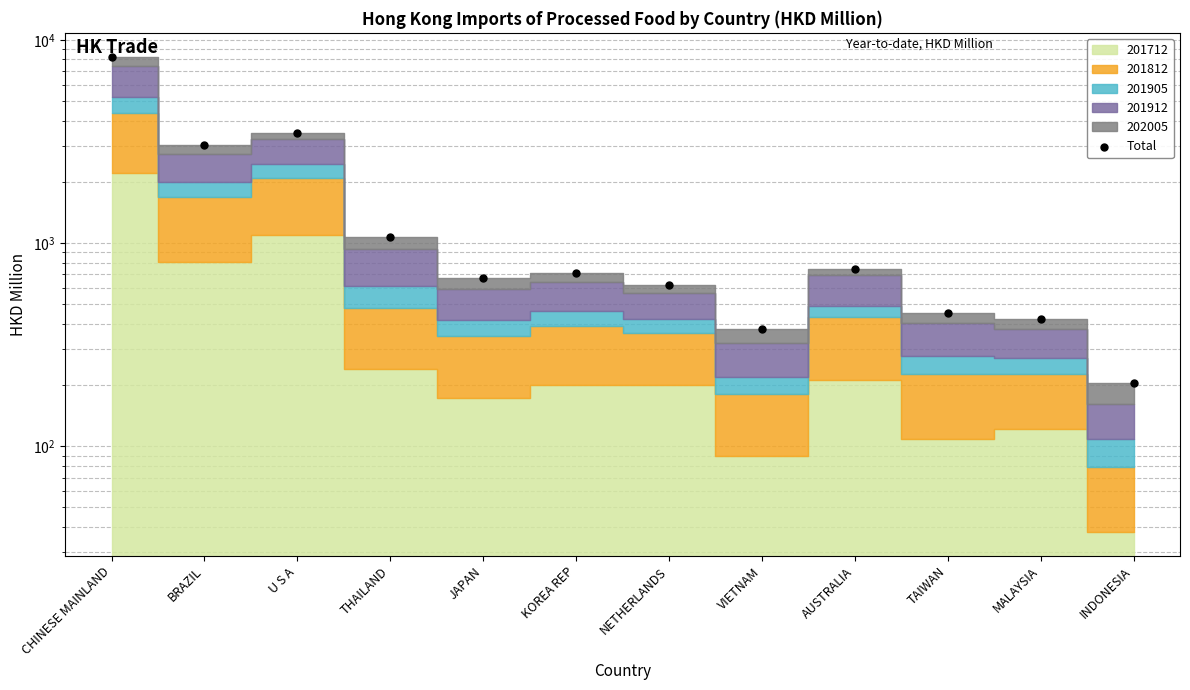

Approximately how many times larger is the value at BRAZIL compared to AUSTRALIA?

4.0